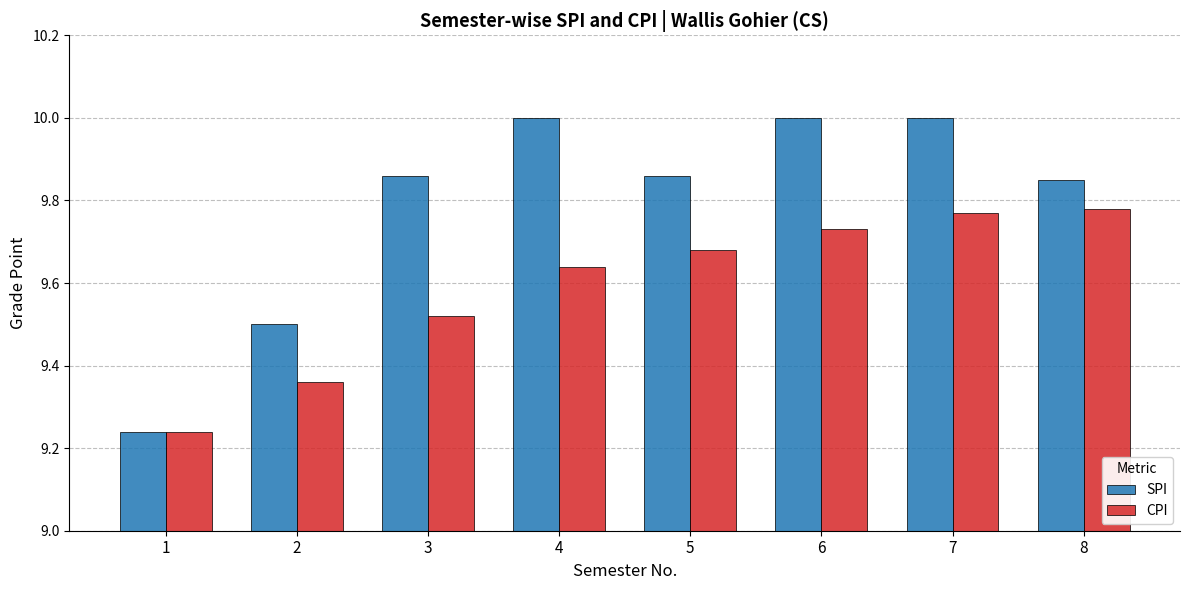

What is the sum of all SPI values?

78.3